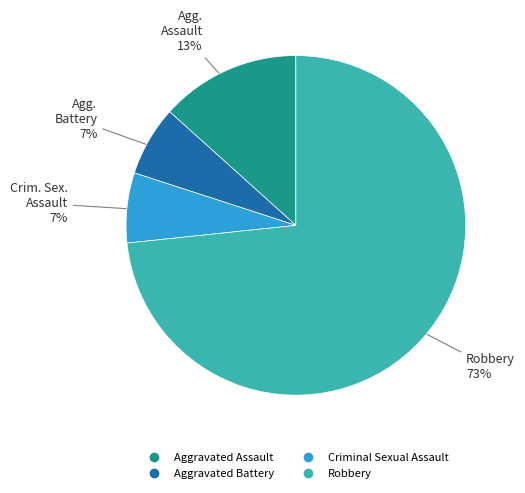

Between Robbery and Criminal Sexual Assault, which is larger?

Robbery